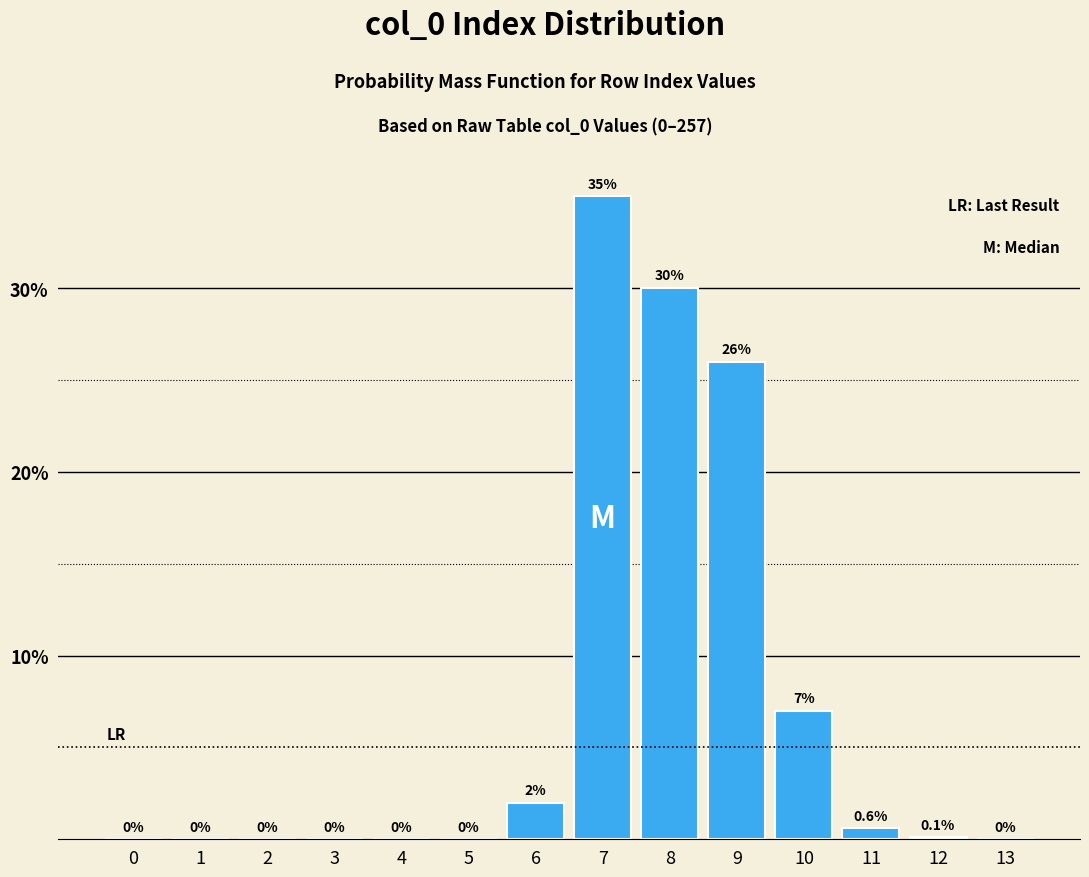

Reading right to left, transcribe all the data shown in this chart.

13=0.0	12=0.1	11=0.6	10=7.0	9=26.0	8=30.0	7=35.0	6=2.0	5=0.0	4=0.0	3=0.0	2=0.0	1=0.0	0=0.0